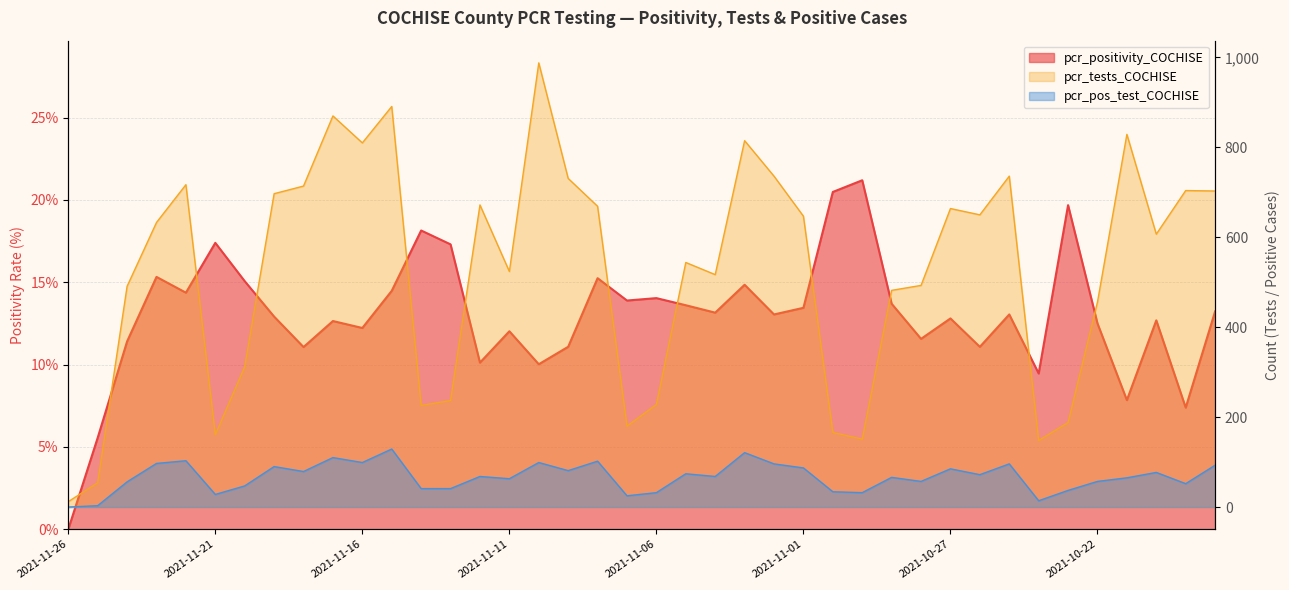

Which series has the largest total across all categories?

pcr_tests_COCHISE